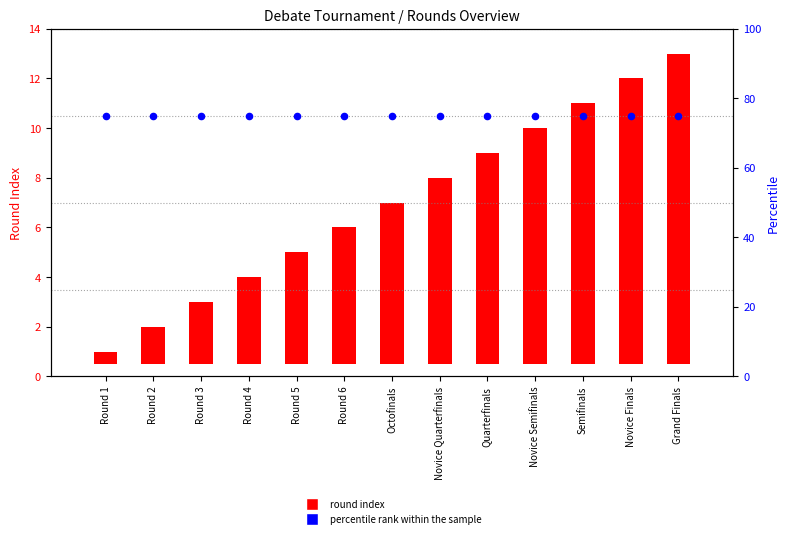

Which series contains the lowest Y value?

round index